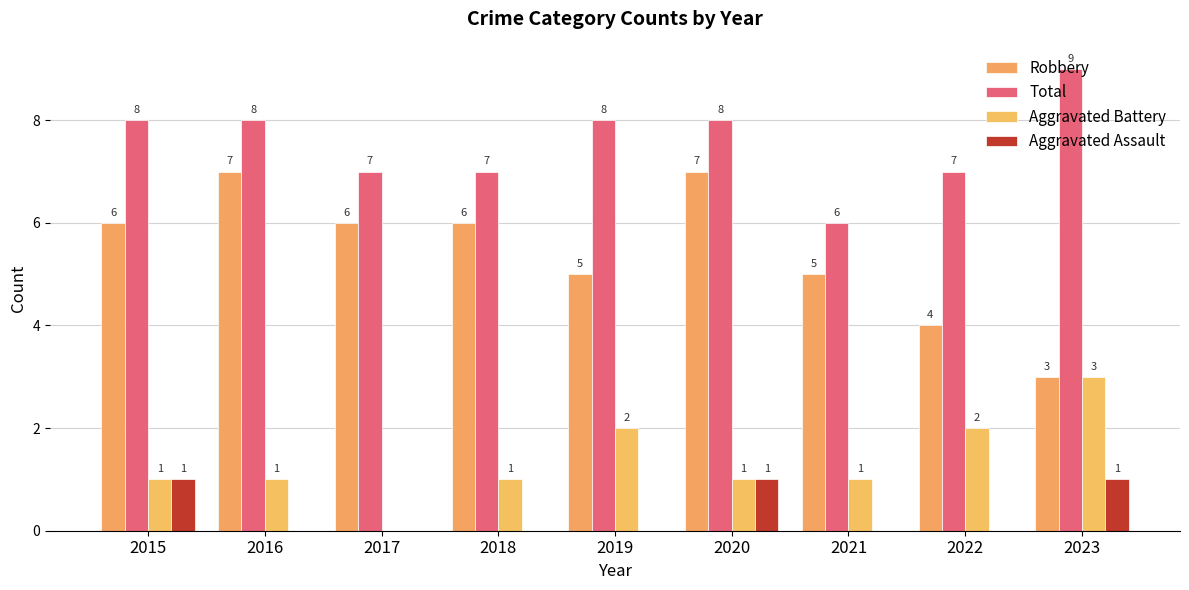

True or false: Aggravated Assault has a value of 0 at 2016.

True